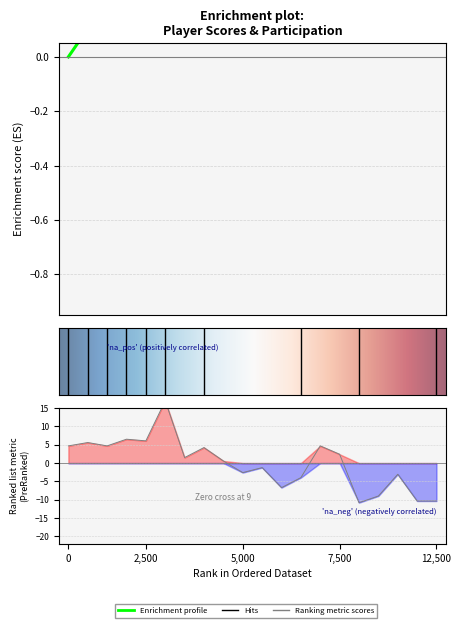

Does the chart have visible grid lines?

Yes